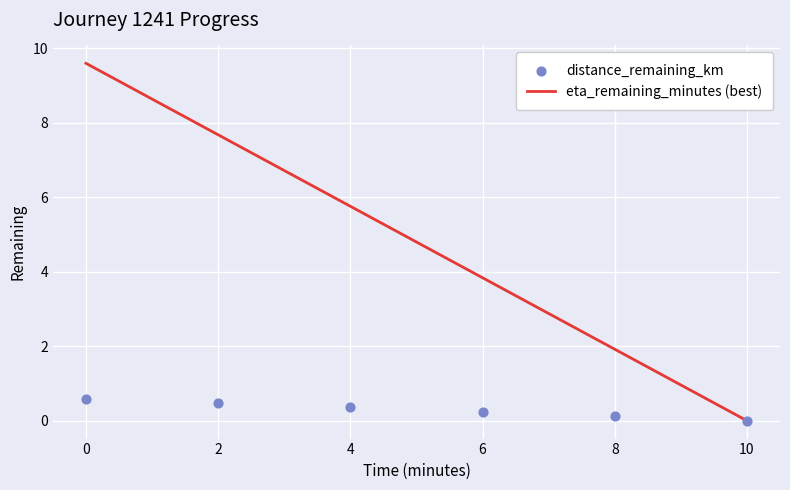

Which series has the largest Y range (max minus min)?

eta_remaining_minutes (best)